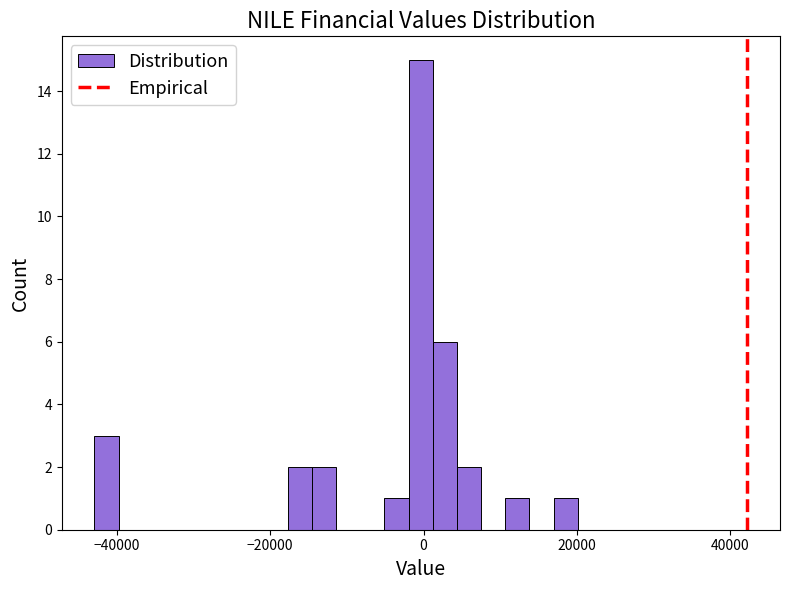

Around what value on the x-axis is the tallest bar? Give the approximate position of its centre, as read against the axis.

0